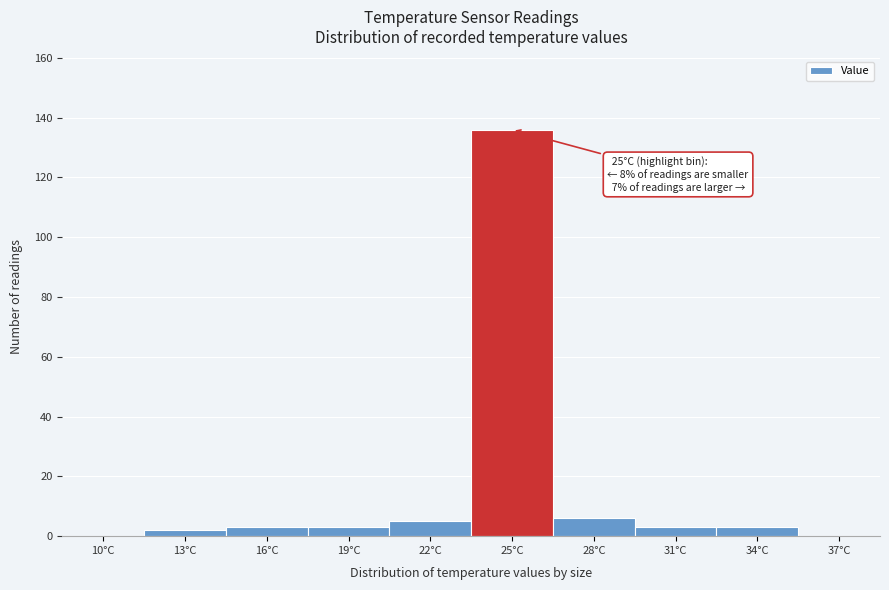

Reading left to right, transcribe all the data shown in this chart.

10°C=0	13°C=2	16°C=3	19°C=3	22°C=5	25°C=136	28°C=6	31°C=3	34°C=3	37°C=0